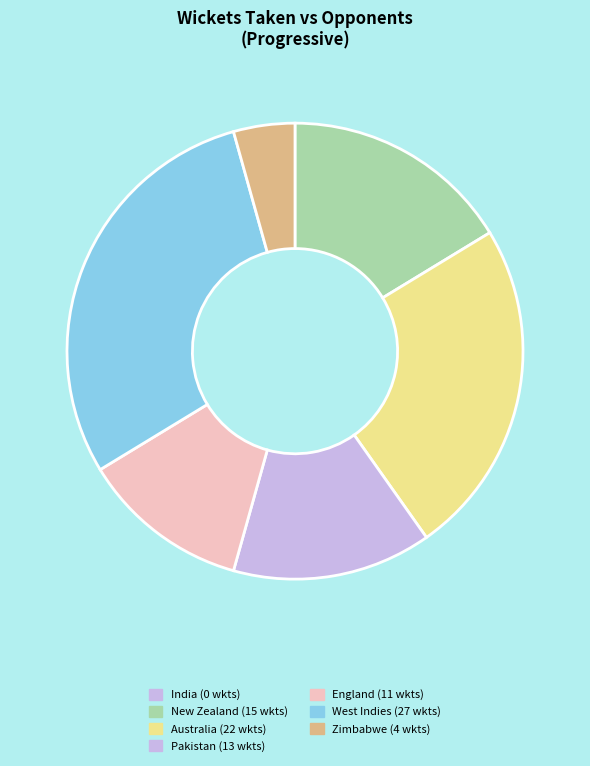

To the nearest percent, what portion does England represent?

12%